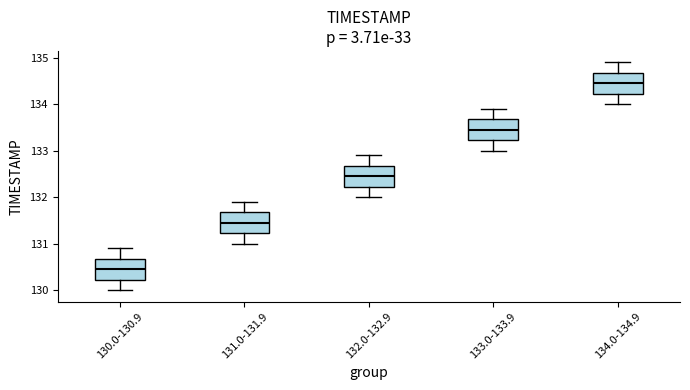

Reading left to right, transcribe this box plot: for each box, give where its median line is, the range the box spans, and where its two whiskers end, as read against the y-axis. The values are not printed on the chart, so give them approximately, as read against the axis.

130.0-130.9: median 130.5, box 130.2 to 130.7, whiskers 130.0 to 130.9
131.0-131.9: median 131.5, box 131.2 to 131.7, whiskers 131.0 to 131.9
132.0-132.9: median 132.5, box 132.2 to 132.7, whiskers 132.0 to 132.9
133.0-133.9: median 133.5, box 133.2 to 133.7, whiskers 133.0 to 133.9
134.0-134.9: median 134.5, box 134.2 to 134.7, whiskers 134.0 to 134.9